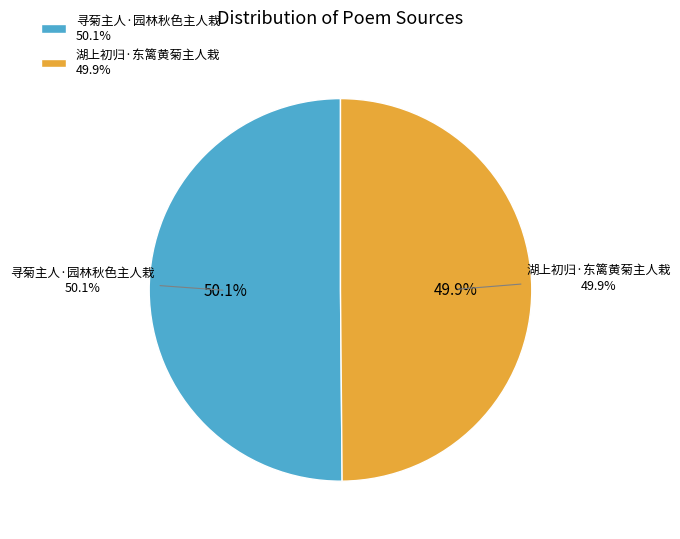

Which category has the biggest portion of the pie?

寻菊主人·园林秋色主人栽